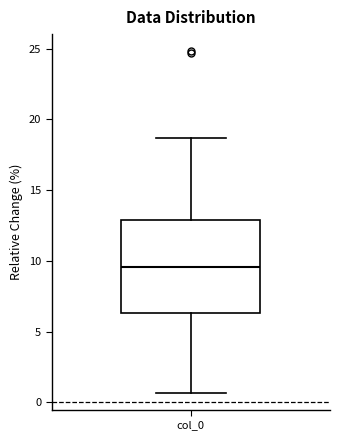

Where does the upper whisker of the box for col_0 end on the y-axis? The values are not printed on the chart, so give them approximately, as read against the axis.

18.5